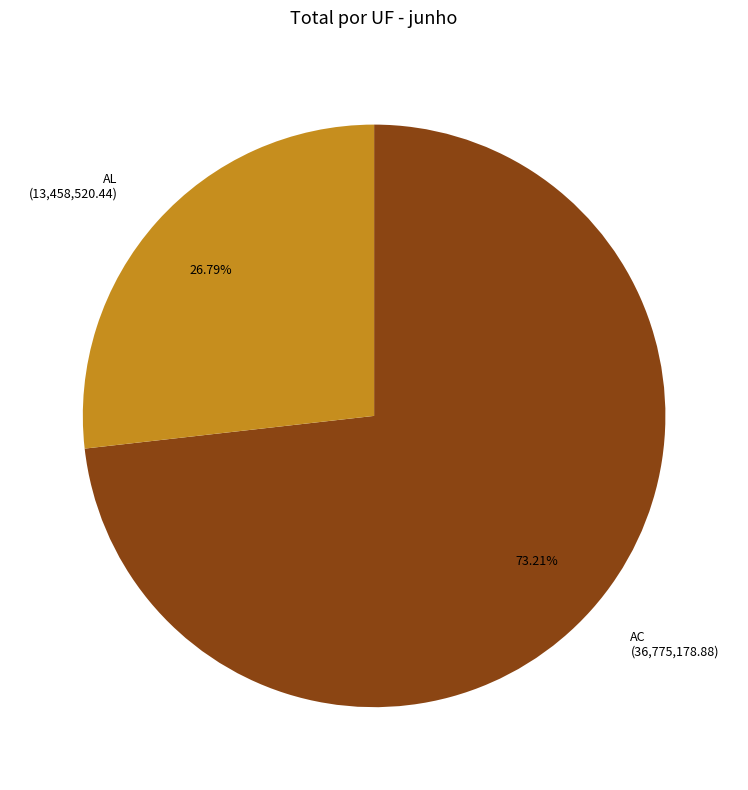

Does any single category account for the majority?

Yes